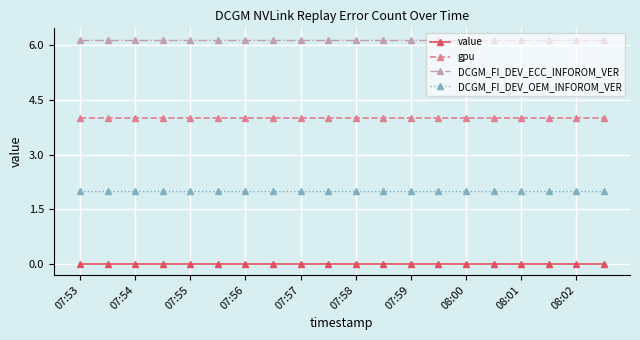

True or false: gpu and DCGM_FI_DEV_OEM_INFOROM_VER intersect in this chart.

False